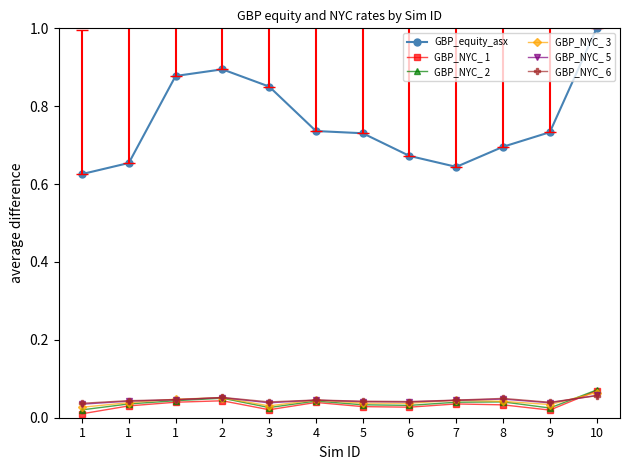

Count the number of data series in this chart.

6